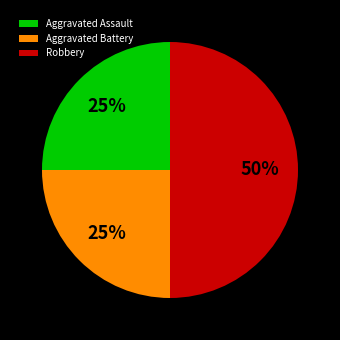

Does Aggravated Battery represent more than half of the total?

No